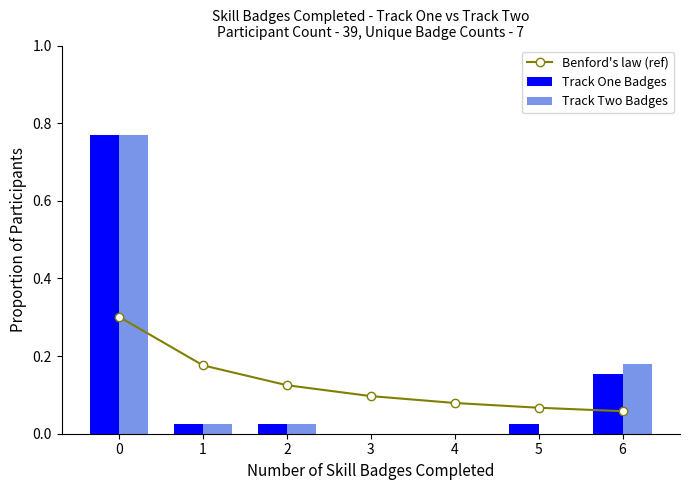

What is the difference between the maximum and minimum values in the Track Two Badges series?

0.8